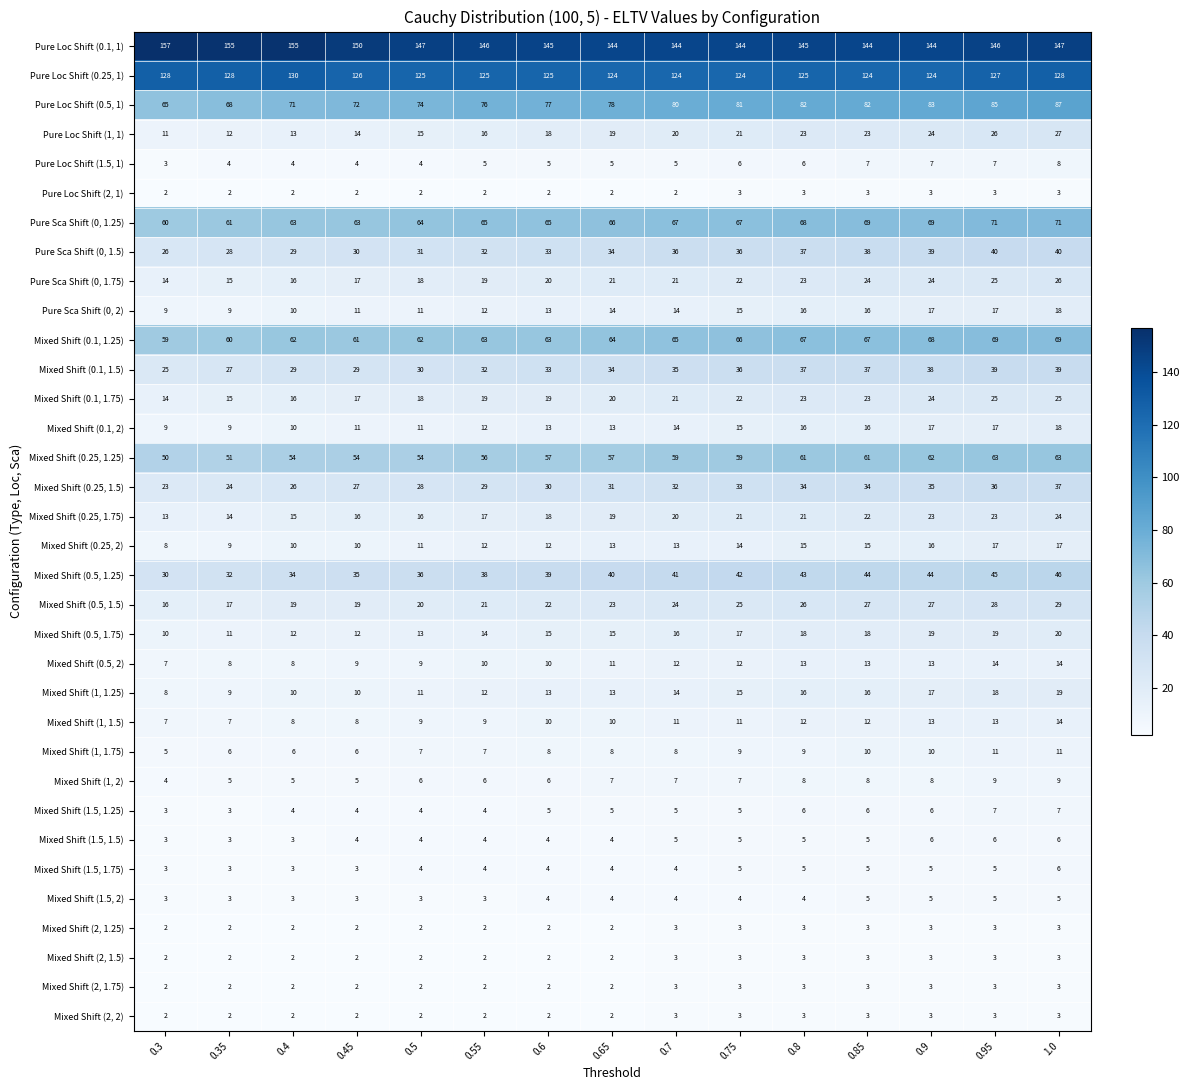

Which series has the widest spread of values?

Pure Loc Shift (0.5, 1)